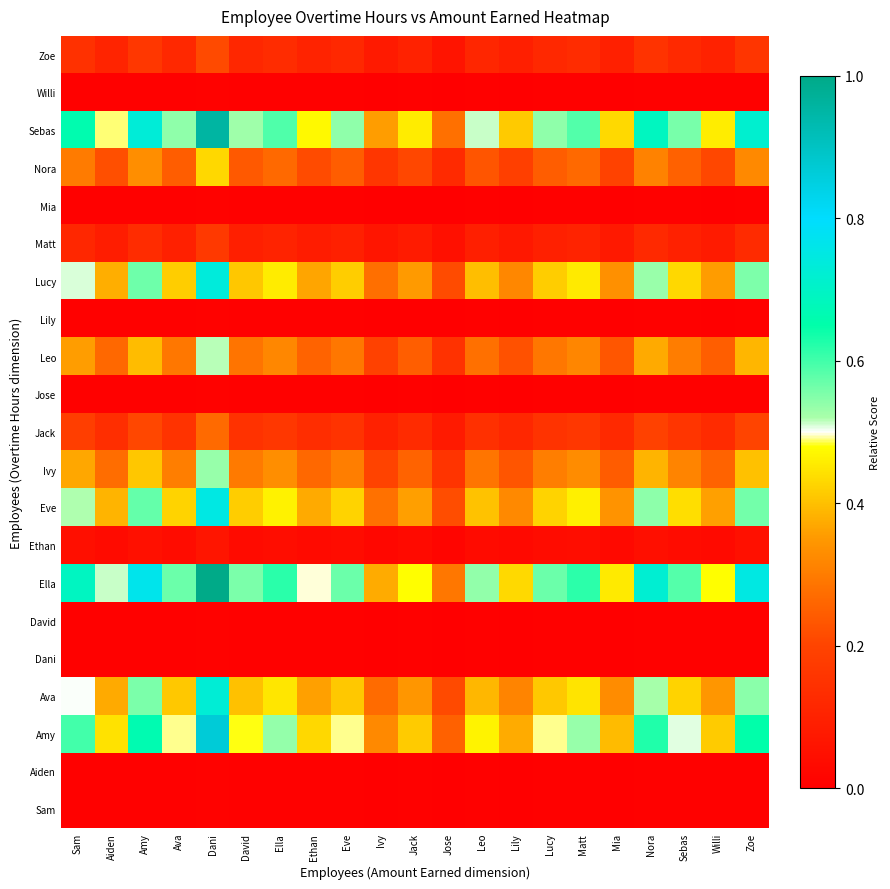

Reading right to left, extract all data points from this chart.

Sam: Zoe=0.0	Willi=0.0	Sebas=0.0	Nora=0.0	Mia=0.0	Matt=0.0	Lucy=0.0	Lily=0.0	Leo=0.0	Jose=0.0	Jack=0.0	Ivy=0.0	Eve=0.0	Ethan=0.0	Ella=0.0	David=0.0	Dani=0.0	Ava=0.0	Amy=0.0	Aiden=0.0	Sam=0.0
Aiden: Zoe=0.0	Willi=0.0	Sebas=0.0	Nora=0.0	Mia=0.0	Matt=0.0	Lucy=0.0	Lily=0.0	Leo=0.0	Jose=0.0	Jack=0.0	Ivy=0.0	Eve=0.0	Ethan=0.0	Ella=0.0	David=0.0	Dani=0.0	Ava=0.0	Amy=0.0	Aiden=0.0	Sam=0.0
Amy: Zoe=0.7	Willi=0.4	Sebas=0.5	Nora=0.6	Mia=0.4	Matt=0.5	Lucy=0.5	Lily=0.4	Leo=0.5	Jose=0.3	Jack=0.4	Ivy=0.3	Eve=0.5	Ethan=0.4	Ella=0.5	David=0.5	Dani=0.9	Ava=0.5	Amy=0.7	Aiden=0.4	Sam=0.6
Ava: Zoe=0.5	Willi=0.3	Sebas=0.4	Nora=0.5	Mia=0.3	Matt=0.4	Lucy=0.4	Lily=0.3	Leo=0.4	Jose=0.2	Jack=0.3	Ivy=0.3	Eve=0.4	Ethan=0.4	Ella=0.4	David=0.4	Dani=0.7	Ava=0.4	Amy=0.6	Aiden=0.4	Sam=0.5
Dani: Zoe=0.0	Willi=0.0	Sebas=0.0	Nora=0.0	Mia=0.0	Matt=0.0	Lucy=0.0	Lily=0.0	Leo=0.0	Jose=0.0	Jack=0.0	Ivy=0.0	Eve=0.0	Ethan=0.0	Ella=0.0	David=0.0	Dani=0.0	Ava=0.0	Amy=0.0	Aiden=0.0	Sam=0.0
David: Zoe=0.0	Willi=0.0	Sebas=0.0	Nora=0.0	Mia=0.0	Matt=0.0	Lucy=0.0	Lily=0.0	Leo=0.0	Jose=0.0	Jack=0.0	Ivy=0.0	Eve=0.0	Ethan=0.0	Ella=0.0	David=0.0	Dani=0.0	Ava=0.0	Amy=0.0	Aiden=0.0	Sam=0.0
Ella: Zoe=0.7	Willi=0.5	Sebas=0.6	Nora=0.7	Mia=0.5	Matt=0.6	Lucy=0.6	Lily=0.4	Leo=0.5	Jose=0.3	Jack=0.5	Ivy=0.4	Eve=0.6	Ethan=0.5	Ella=0.6	David=0.6	Dani=1.0	Ava=0.6	Amy=0.8	Aiden=0.5	Sam=0.7
Ethan: Zoe=0.0	Willi=0.0	Sebas=0.0	Nora=0.0	Mia=0.0	Matt=0.0	Lucy=0.0	Lily=0.0	Leo=0.0	Jose=0.0	Jack=0.0	Ivy=0.0	Eve=0.0	Ethan=0.0	Ella=0.0	David=0.0	Dani=0.1	Ava=0.0	Amy=0.1	Aiden=0.0	Sam=0.0
Eve: Zoe=0.6	Willi=0.4	Sebas=0.4	Nora=0.5	Mia=0.3	Matt=0.5	Lucy=0.4	Lily=0.3	Leo=0.4	Jose=0.2	Jack=0.4	Ivy=0.3	Eve=0.4	Ethan=0.4	Ella=0.5	David=0.4	Dani=0.8	Ava=0.4	Amy=0.6	Aiden=0.4	Sam=0.5
Ivy: Zoe=0.4	Willi=0.3	Sebas=0.3	Nora=0.4	Mia=0.2	Matt=0.3	Lucy=0.3	Lily=0.2	Leo=0.3	Jose=0.2	Jack=0.3	Ivy=0.2	Eve=0.3	Ethan=0.3	Ella=0.3	David=0.3	Dani=0.5	Ava=0.3	Amy=0.4	Aiden=0.3	Sam=0.4
Jack: Zoe=0.2	Willi=0.1	Sebas=0.2	Nora=0.2	Mia=0.1	Matt=0.2	Lucy=0.2	Lily=0.1	Leo=0.1	Jose=0.1	Jack=0.1	Ivy=0.1	Eve=0.2	Ethan=0.1	Ella=0.2	David=0.1	Dani=0.3	Ava=0.2	Amy=0.2	Aiden=0.1	Sam=0.2
Jose: Zoe=0.0	Willi=0.0	Sebas=0.0	Nora=0.0	Mia=0.0	Matt=0.0	Lucy=0.0	Lily=0.0	Leo=0.0	Jose=0.0	Jack=0.0	Ivy=0.0	Eve=0.0	Ethan=0.0	Ella=0.0	David=0.0	Dani=0.0	Ava=0.0	Amy=0.0	Aiden=0.0	Sam=0.0
Leo: Zoe=0.4	Willi=0.2	Sebas=0.3	Nora=0.4	Mia=0.2	Matt=0.3	Lucy=0.3	Lily=0.2	Leo=0.3	Jose=0.2	Jack=0.2	Ivy=0.2	Eve=0.3	Ethan=0.3	Ella=0.3	David=0.3	Dani=0.5	Ava=0.3	Amy=0.4	Aiden=0.3	Sam=0.4
Lily: Zoe=0.0	Willi=0.0	Sebas=0.0	Nora=0.0	Mia=0.0	Matt=0.0	Lucy=0.0	Lily=0.0	Leo=0.0	Jose=0.0	Jack=0.0	Ivy=0.0	Eve=0.0	Ethan=0.0	Ella=0.0	David=0.0	Dani=0.0	Ava=0.0	Amy=0.0	Aiden=0.0	Sam=0.0
Lucy: Zoe=0.6	Willi=0.4	Sebas=0.4	Nora=0.5	Mia=0.3	Matt=0.5	Lucy=0.4	Lily=0.3	Leo=0.4	Jose=0.2	Jack=0.4	Ivy=0.3	Eve=0.4	Ethan=0.4	Ella=0.5	David=0.4	Dani=0.7	Ava=0.4	Amy=0.6	Aiden=0.4	Sam=0.5
Matt: Zoe=0.1	Willi=0.1	Sebas=0.1	Nora=0.1	Mia=0.1	Matt=0.1	Lucy=0.1	Lily=0.1	Leo=0.1	Jose=0.0	Jack=0.1	Ivy=0.1	Eve=0.1	Ethan=0.1	Ella=0.1	David=0.1	Dani=0.2	Ava=0.1	Amy=0.1	Aiden=0.1	Sam=0.1
Mia: Zoe=0.0	Willi=0.0	Sebas=0.0	Nora=0.0	Mia=0.0	Matt=0.0	Lucy=0.0	Lily=0.0	Leo=0.0	Jose=0.0	Jack=0.0	Ivy=0.0	Eve=0.0	Ethan=0.0	Ella=0.0	David=0.0	Dani=0.0	Ava=0.0	Amy=0.0	Aiden=0.0	Sam=0.0
Nora: Zoe=0.3	Willi=0.2	Sebas=0.3	Nora=0.3	Mia=0.2	Matt=0.3	Lucy=0.2	Lily=0.2	Leo=0.2	Jose=0.1	Jack=0.2	Ivy=0.2	Eve=0.2	Ethan=0.2	Ella=0.3	David=0.2	Dani=0.4	Ava=0.2	Amy=0.3	Aiden=0.2	Sam=0.3
Sebas: Zoe=0.7	Willi=0.5	Sebas=0.6	Nora=0.7	Mia=0.4	Matt=0.6	Lucy=0.5	Lily=0.4	Leo=0.5	Jose=0.3	Jack=0.5	Ivy=0.4	Eve=0.5	Ethan=0.5	Ella=0.6	David=0.5	Dani=1.0	Ava=0.5	Amy=0.7	Aiden=0.5	Sam=0.7
Willi: Zoe=0.0	Willi=0.0	Sebas=0.0	Nora=0.0	Mia=0.0	Matt=0.0	Lucy=0.0	Lily=0.0	Leo=0.0	Jose=0.0	Jack=0.0	Ivy=0.0	Eve=0.0	Ethan=0.0	Ella=0.0	David=0.0	Dani=0.0	Ava=0.0	Amy=0.0	Aiden=0.0	Sam=0.0
Zoe: Zoe=0.2	Willi=0.1	Sebas=0.1	Nora=0.2	Mia=0.1	Matt=0.1	Lucy=0.1	Lily=0.1	Leo=0.1	Jose=0.1	Jack=0.1	Ivy=0.1	Eve=0.1	Ethan=0.1	Ella=0.1	David=0.1	Dani=0.2	Ava=0.1	Amy=0.2	Aiden=0.1	Sam=0.1